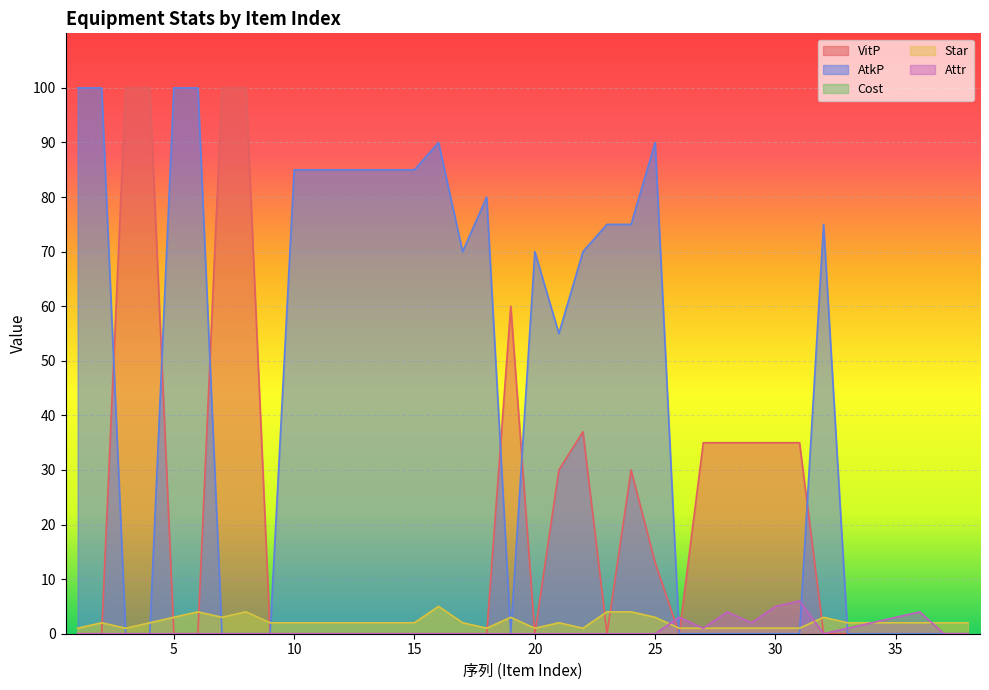

At which label does Star first exceed 2?

5